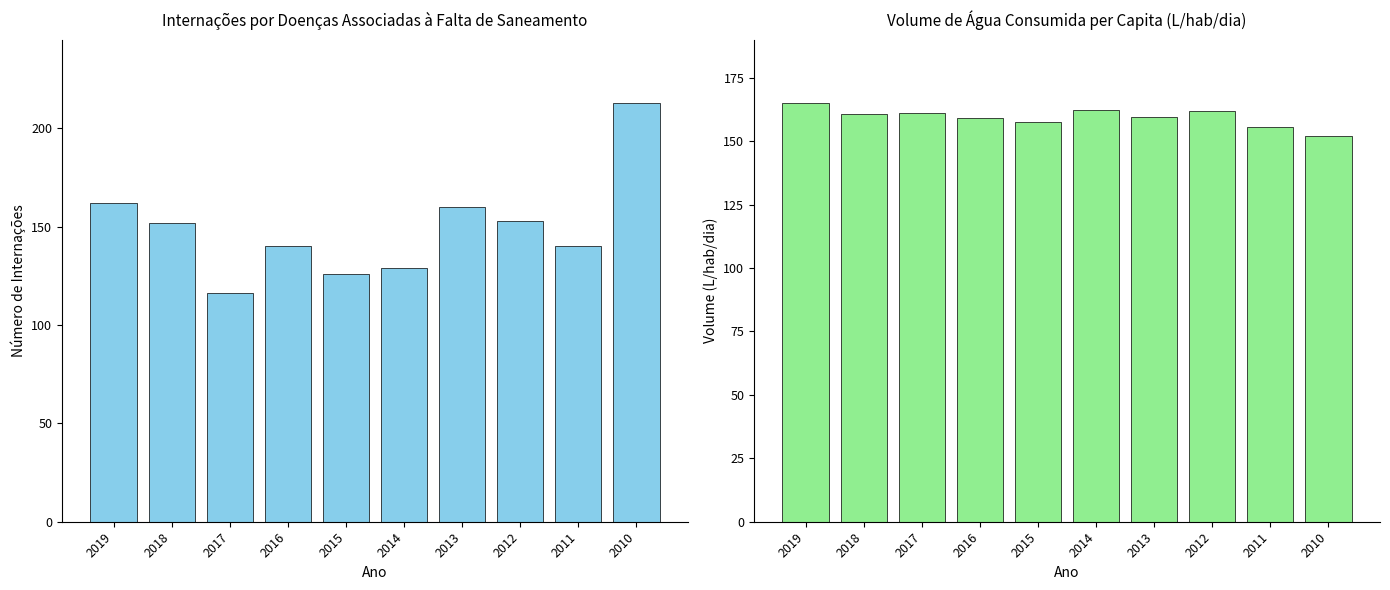

Reading left to right, extract all data points from this chart.

Internações por Doenças: 2019=162.0	2018=152.0	2017=116.0	2016=140.0	2015=126.0	2014=129.0	2013=160.0	2012=153.0	2011=140.0	2010=213.0
Volume de Água per Capita: 2019=165.2	2018=160.5	2017=161.0	2016=159.0	2015=157.6	2014=162.2	2013=159.7	2012=161.9	2011=155.5	2010=151.9